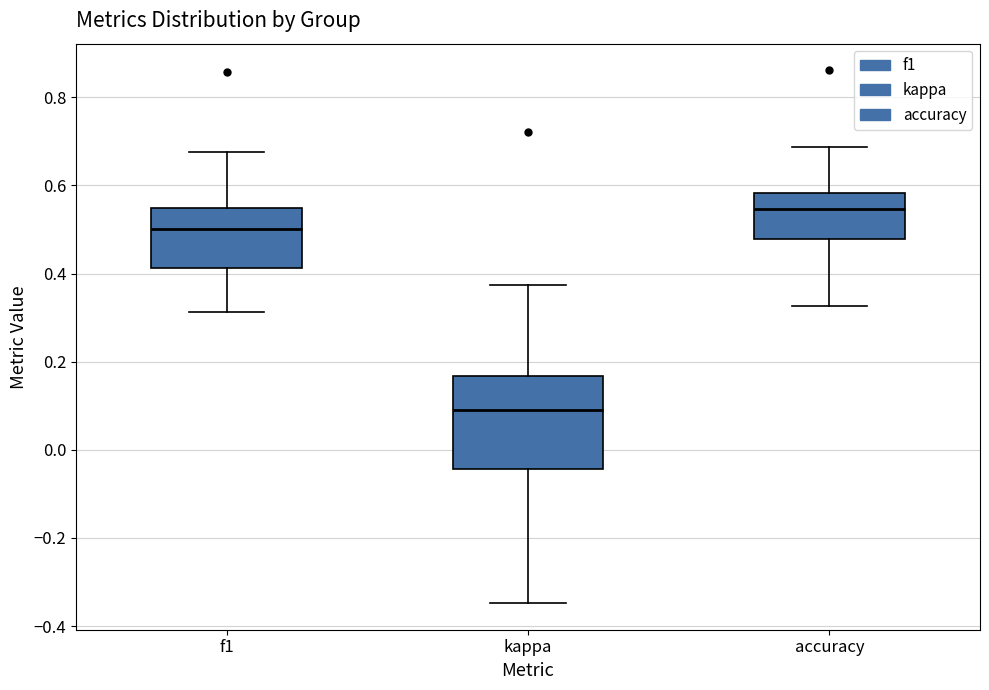

Where does the lower whisker of the box for accuracy end on the y-axis? The values are not printed on the chart, so give them approximately, as read against the axis.

0.32